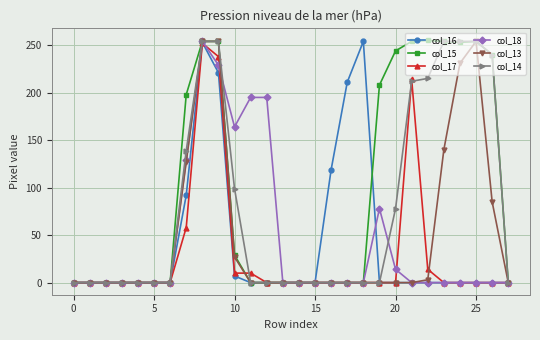

What is the greatest value displayed?

255